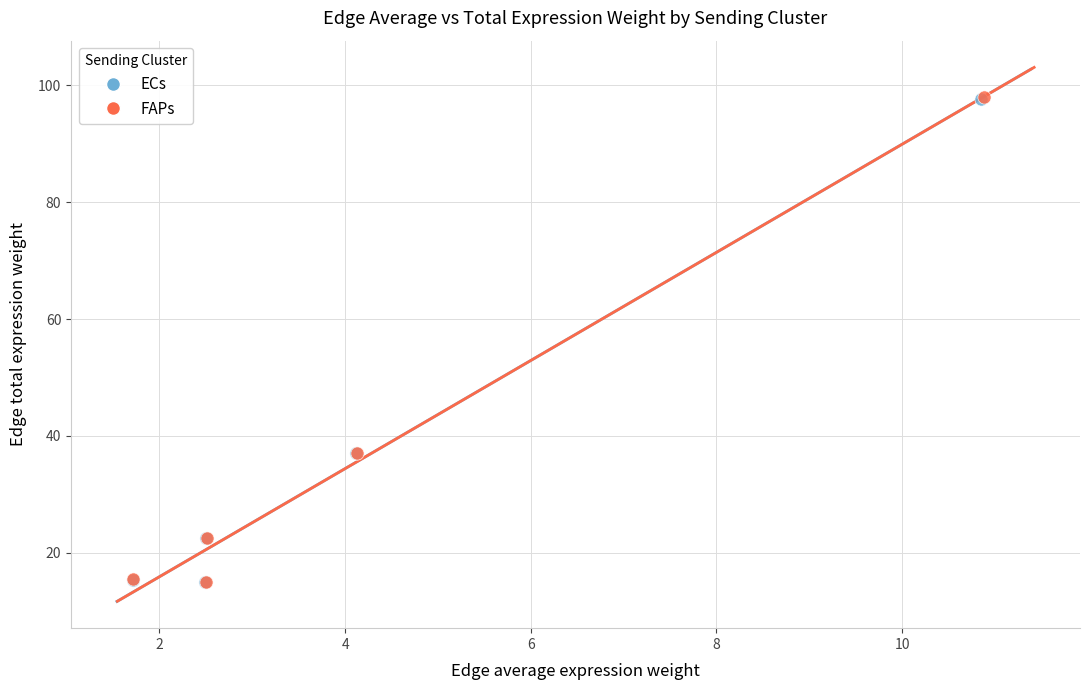

What are all the series names shown in the legend?

ECs, FAPs